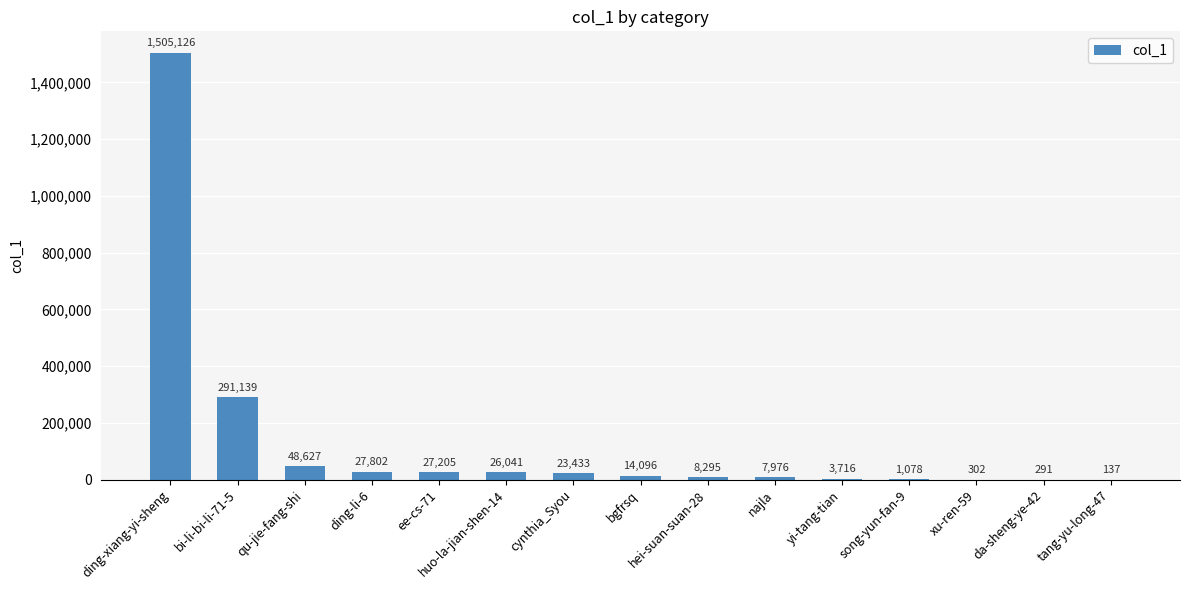

Which category has the highest value across all series?

ding-xiang-yi-sheng